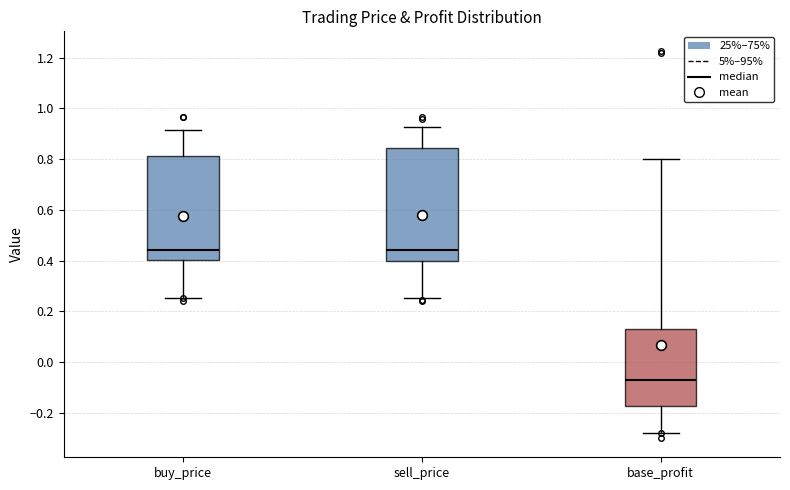

Where does the lower whisker of the box for sell_price end on the y-axis? The values are not printed on the chart, so give them approximately, as read against the axis.

0.26